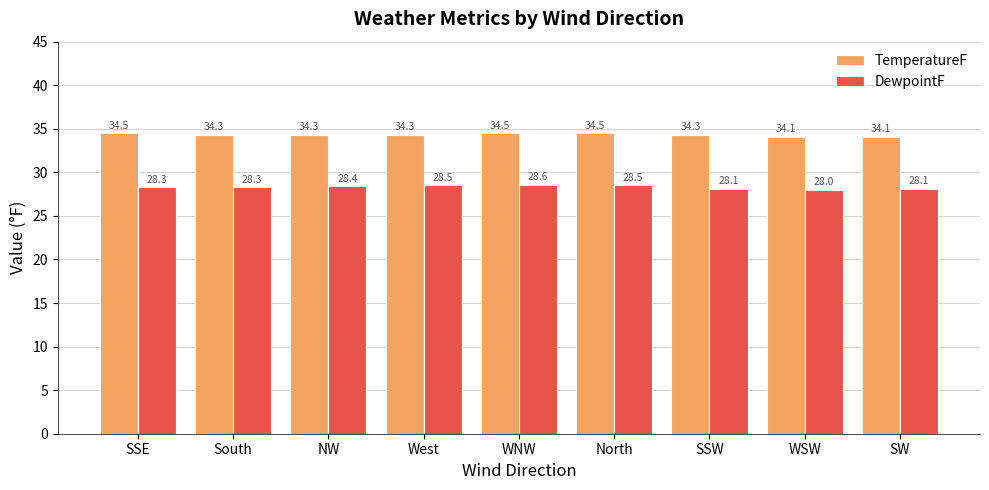

Rank the series by their maximum value, from lowest to highest.

DewpointF, TemperatureF